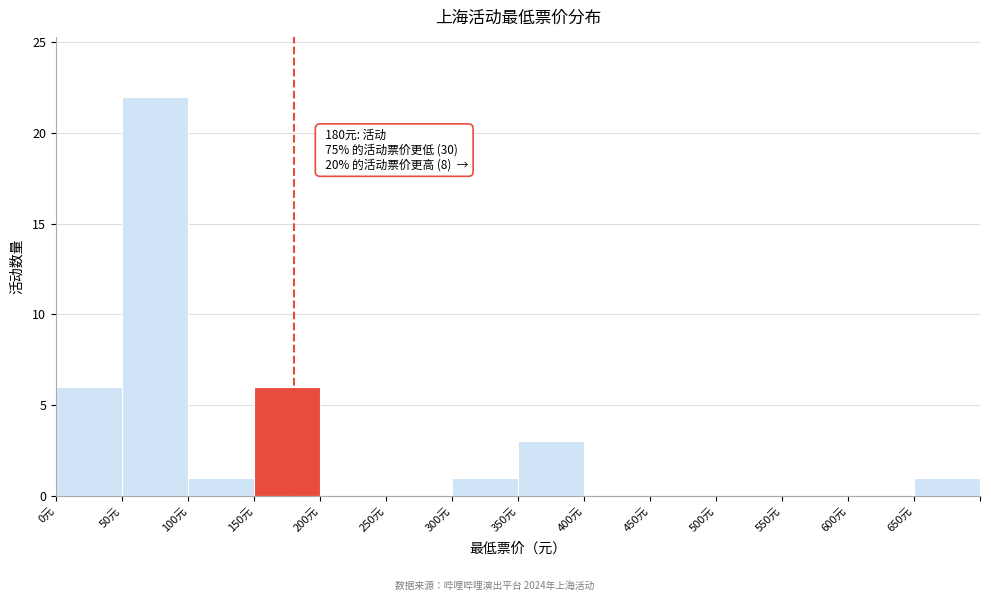

Over which range of the x-axis is the bar tallest?

50 to 100